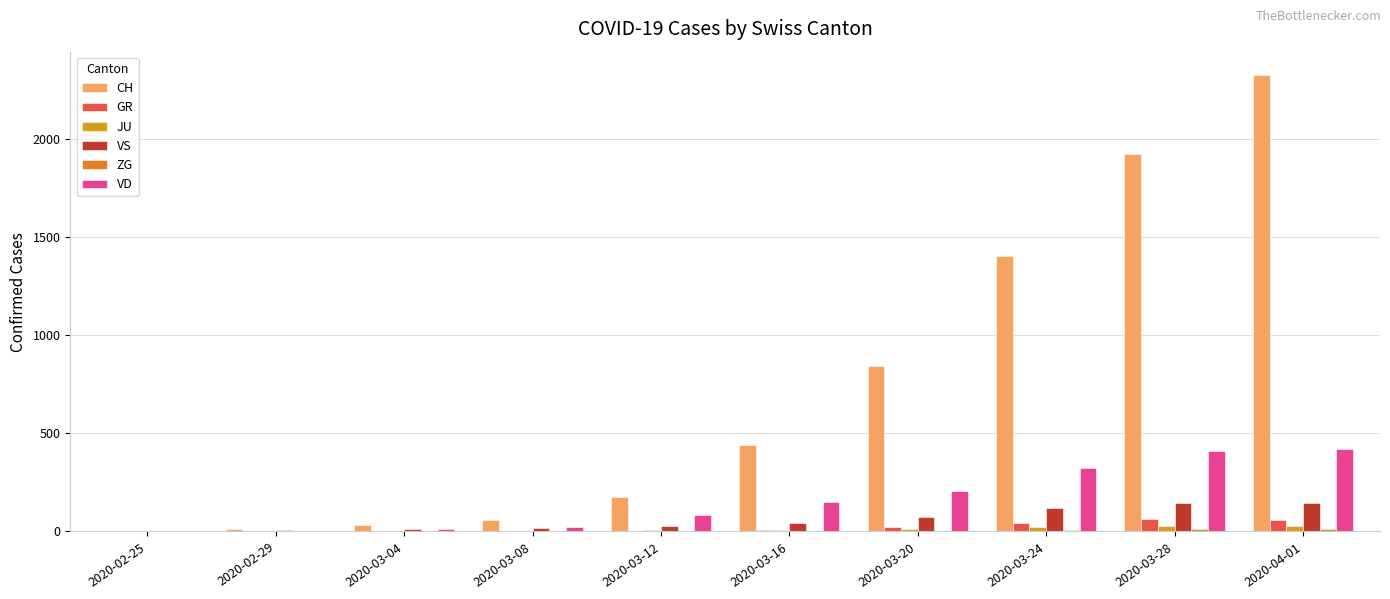

Where is VS nearest to the value 73?

2020-03-20